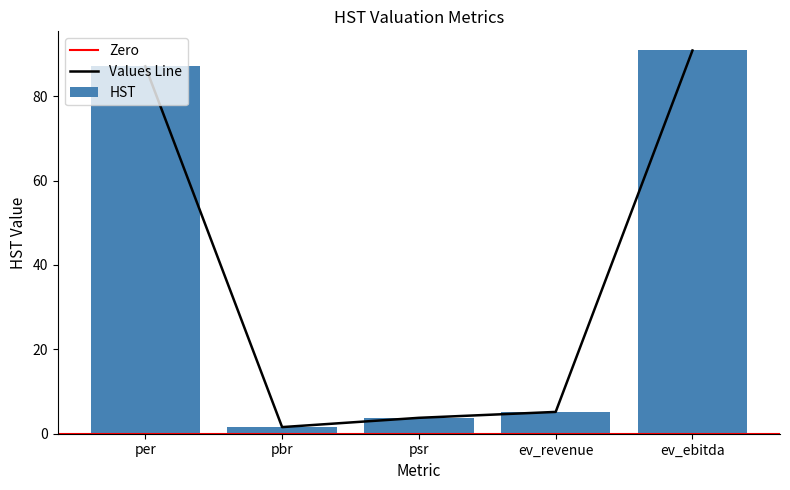

What is the greatest value displayed?

90.8